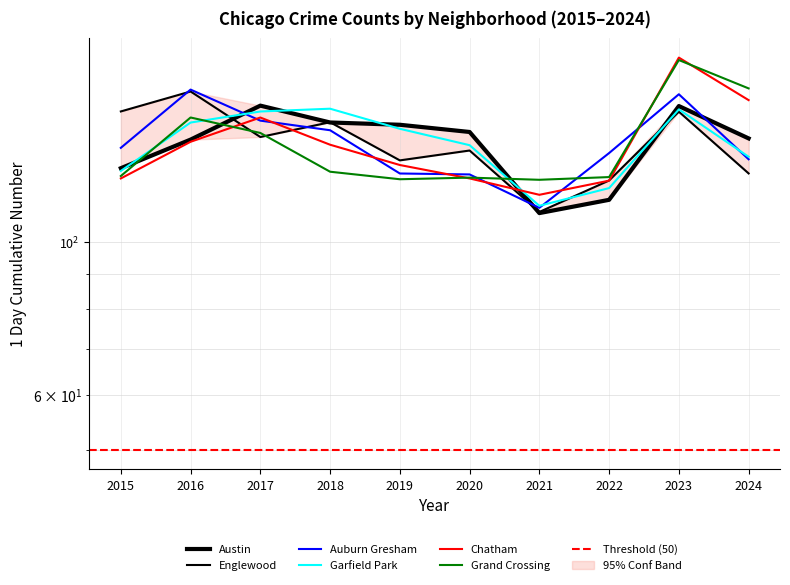

Reading left to right, list all the values displayed in this chart.

Austin: 2015=127.9	2016=140.7	2017=157.6	2018=149.0	2019=147.8	2020=144.3	2021=110.1	2022=115.1	2023=157.3	2024=141.3
Englewood: 2015=154.5	2016=165.2	2017=141.9	2018=149.1	2019=131.3	2020=135.7	2021=110.5	2022=122.8	2023=154.4	2024=125.7
Auburn Gresham: 2015=136.9	2016=166.2	2017=149.9	2018=145.1	2019=125.6	2020=125.3	2021=112.1	2022=134.5	2023=163.7	2024=131.8
Garfield Park: 2015=126.7	2016=148.9	2017=154.5	2018=156.0	2019=145.9	2020=138.1	2021=112.8	2022=119.7	2023=155.6	2024=132.9
Chatham: 2015=123.6	2016=139.7	2017=151.4	2018=138.3	2019=129.3	2020=123.6	2021=117.0	2022=122.7	2023=184.9	2024=160.5
Grand Crossing: 2015=124.6	2016=151.4	2017=143.8	2018=126.4	2019=123.3	2020=123.9	2021=123.0	2022=124.2	2023=183.4	2024=166.9